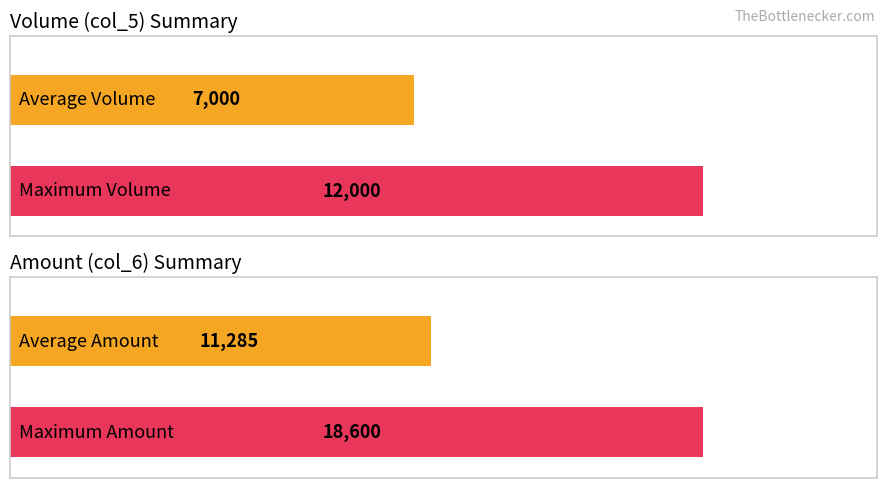

True or false: col_6 (Amount) has a value of 21560.2 at 109/09/07.

False